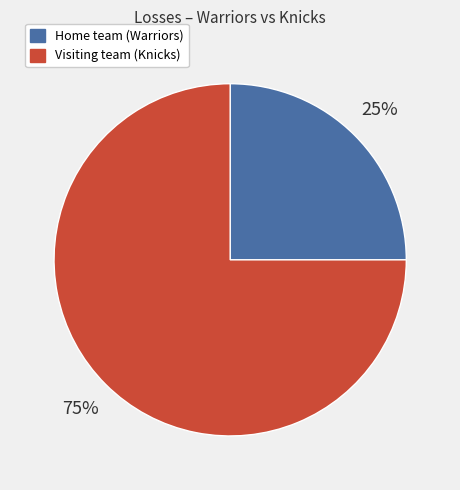

Rank the categories by value from lowest to highest.

Home team (Warriors), Visiting team (Knicks)